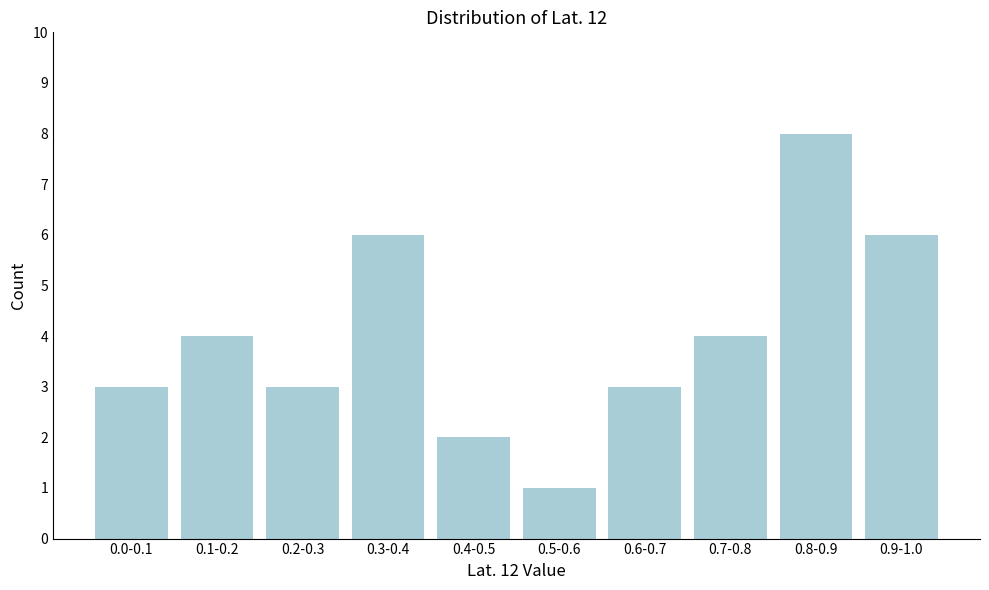

Reading left to right, what are all the values shown in this chart?

0.0-0.1=3	0.1-0.2=4	0.2-0.3=3	0.3-0.4=6	0.4-0.5=2	0.5-0.6=1	0.6-0.7=3	0.7-0.8=4	0.8-0.9=8	0.9-1.0=6